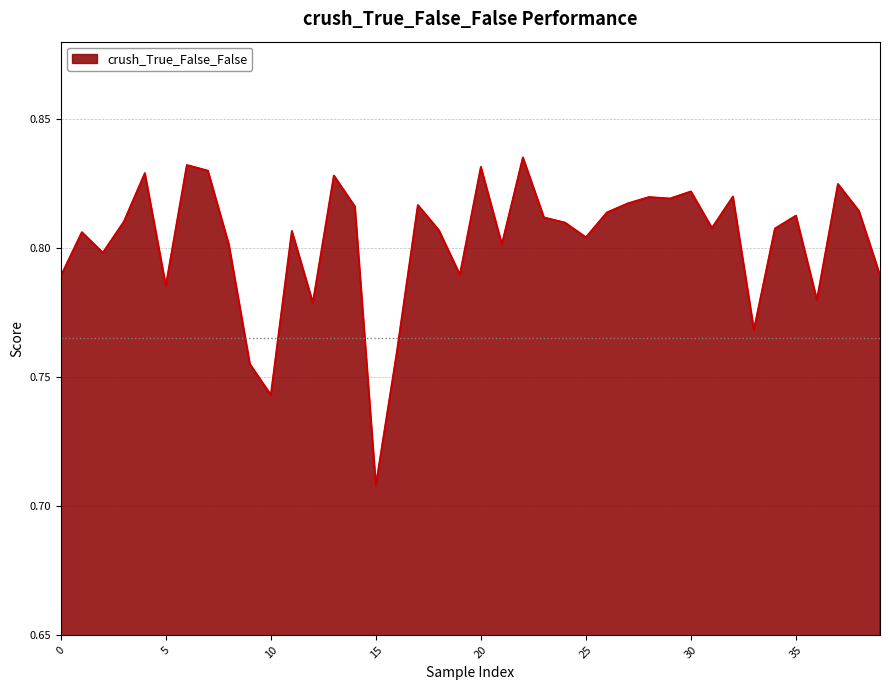

Which category has the lowest value across all series?

15